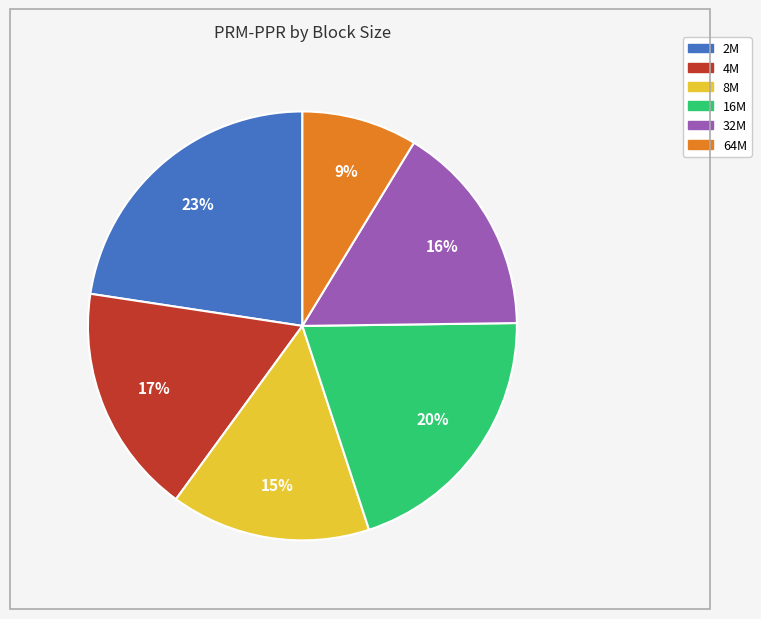

Is the sum of 8M and 16M greater than half?

No